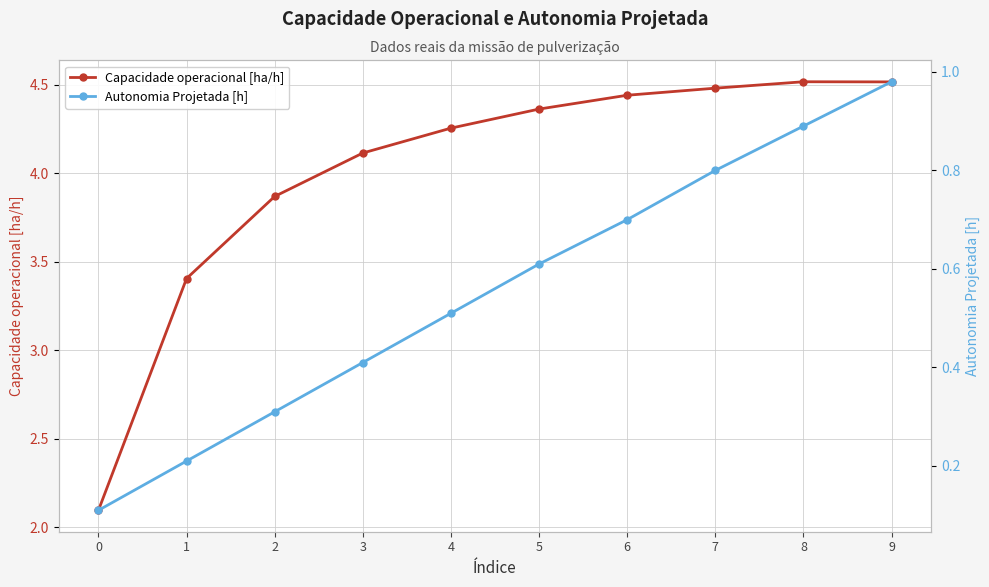

Reading right to left, what are all the values shown in this chart?

Capacidade operacional [ha/h]: 9=4.5	8=4.5	7=4.5	6=4.4	5=4.4	4=4.3	3=4.1	2=3.9	1=3.4	0=2.1
Autonomia Projetada [h]: 9=1.0	8=0.9	7=0.8	6=0.7	5=0.6	4=0.5	3=0.4	2=0.3	1=0.2	0=0.1